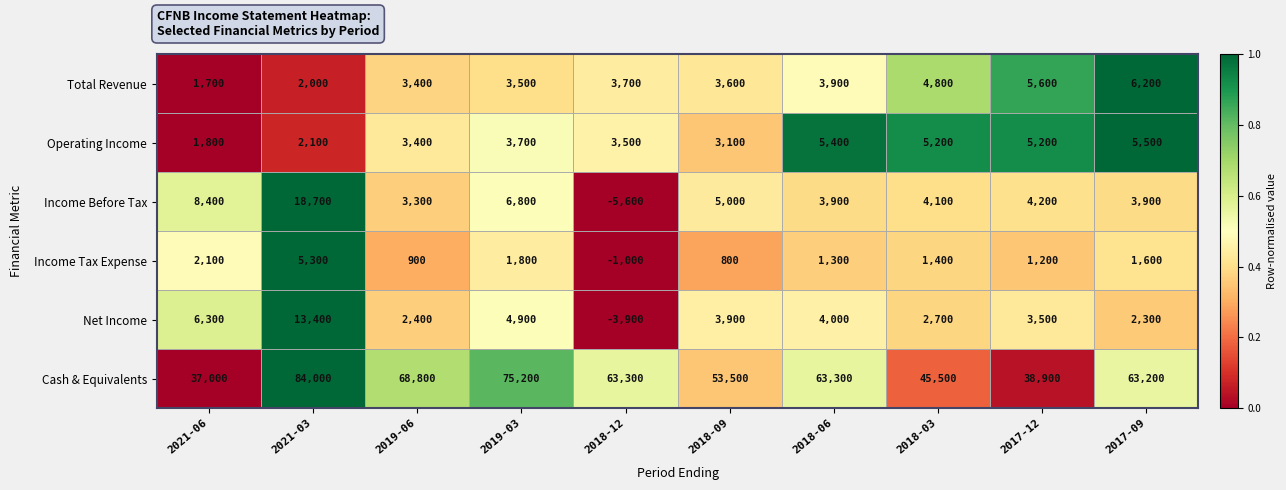

What is the difference between the Income Before Tax values at 2019-03 and 2017-09?

2900